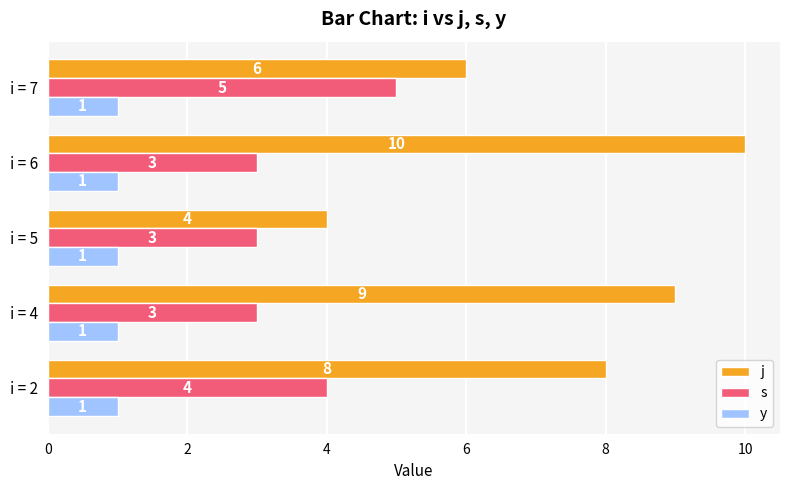

What is the sum of the j values at i = 2 and i = 6?

18